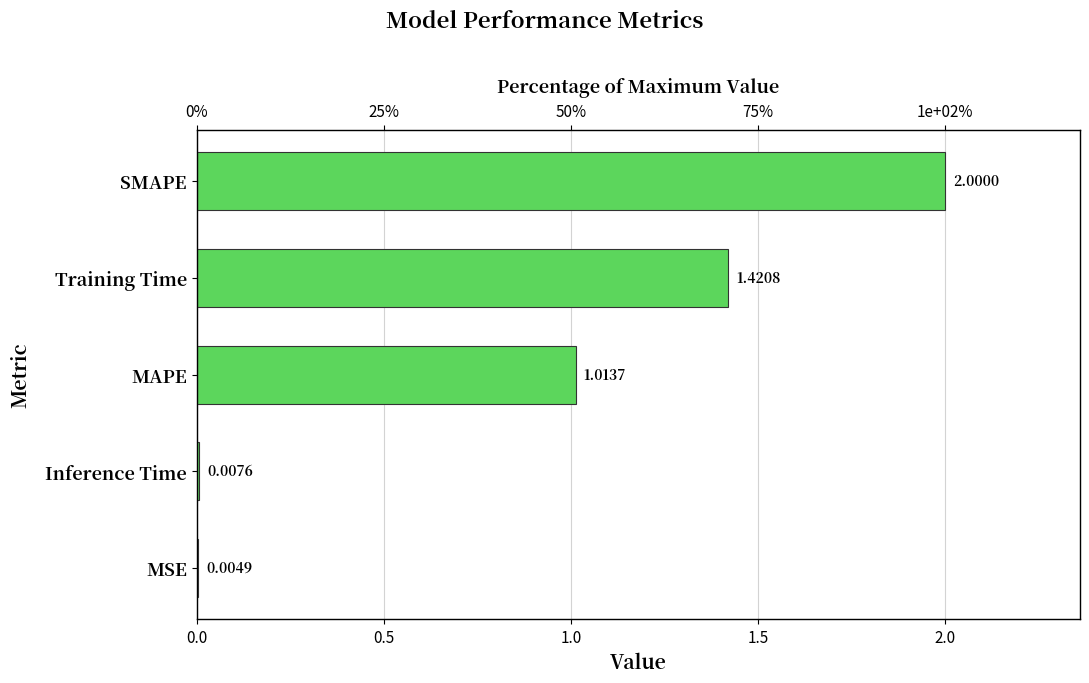

What is the maximum value shown in the chart?

2.0